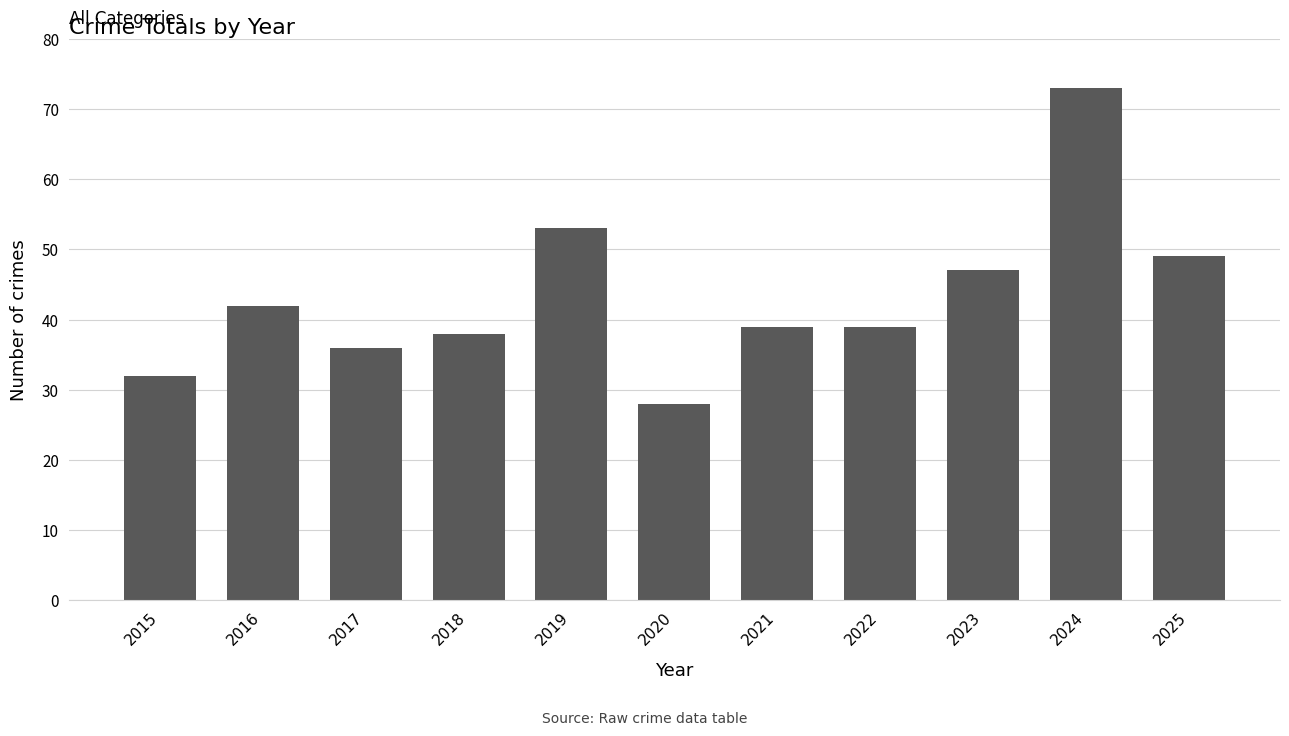

What is the value of the 3rd bar from the left?

36